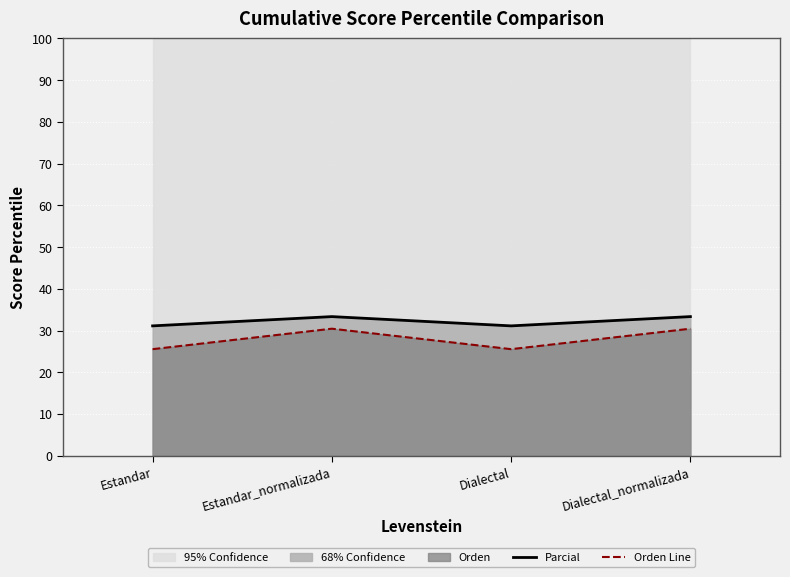

Which series has the largest total across all categories?

Parcial